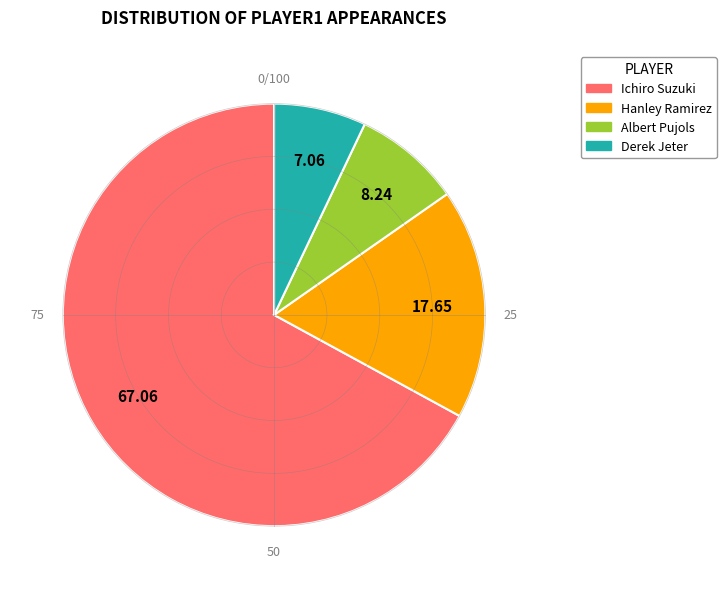

Rank the categories by value from highest to lowest.

Ichiro Suzuki, Hanley Ramirez, Albert Pujols, Derek Jeter